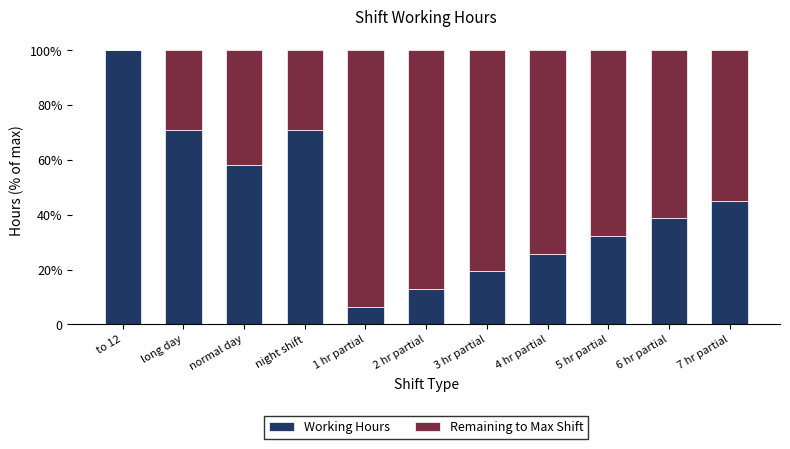

Which series has the widest spread of values?

Remaining to Max Shift